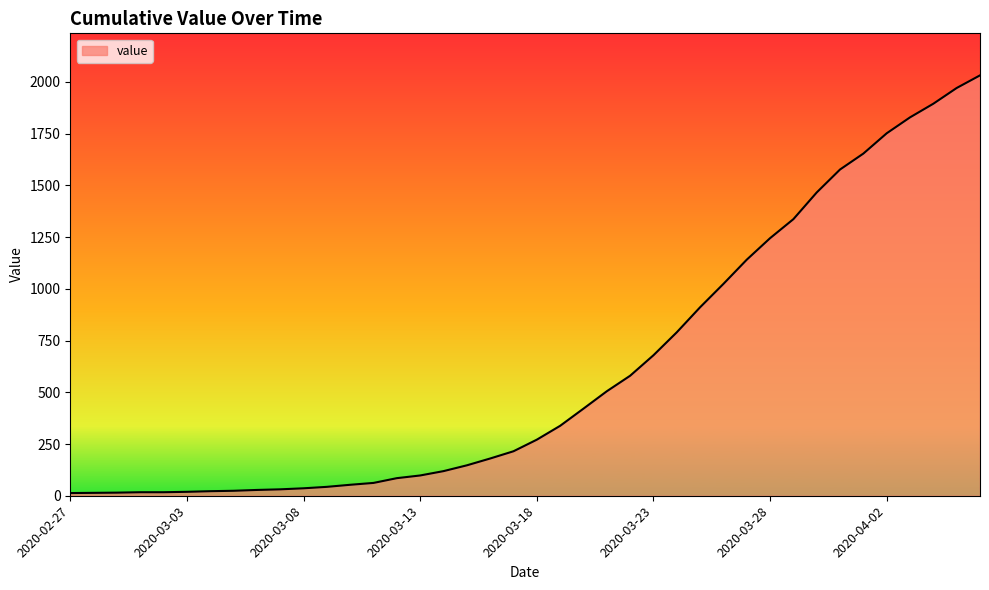

How many categories are shown in the chart?

40